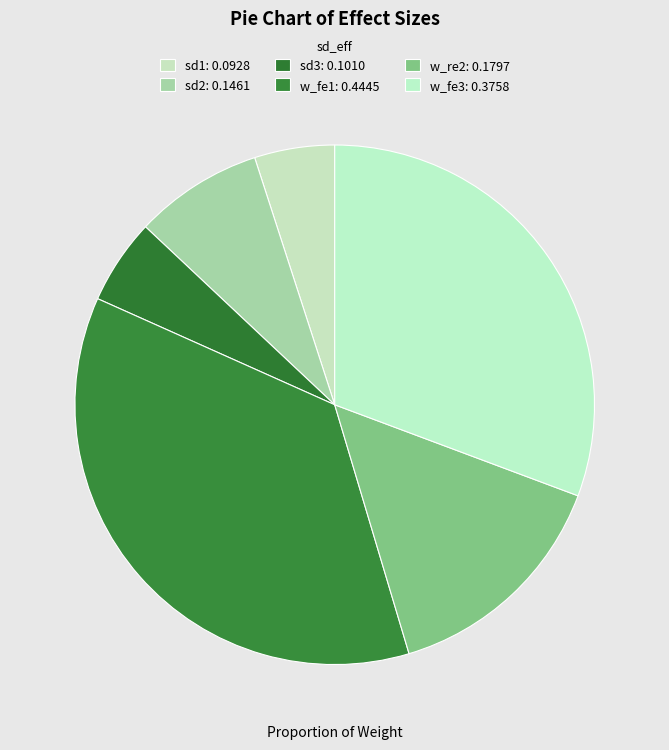

Is there any slice that represents more than half of the pie?

No